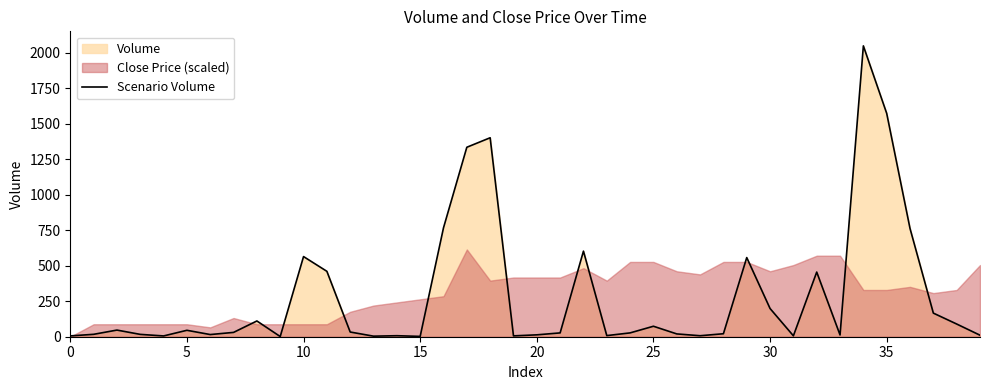

The chart shows a value of 102.8 at 30. True or false?

False